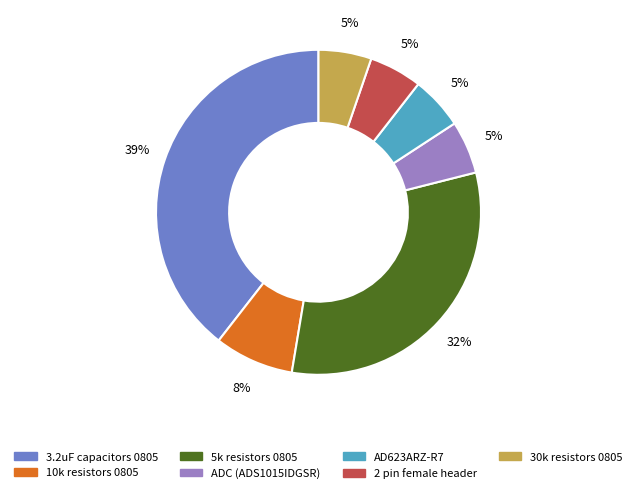

Between 3.2uF capacitors 0805 and AD623ARZ-R7, which is larger?

3.2uF capacitors 0805